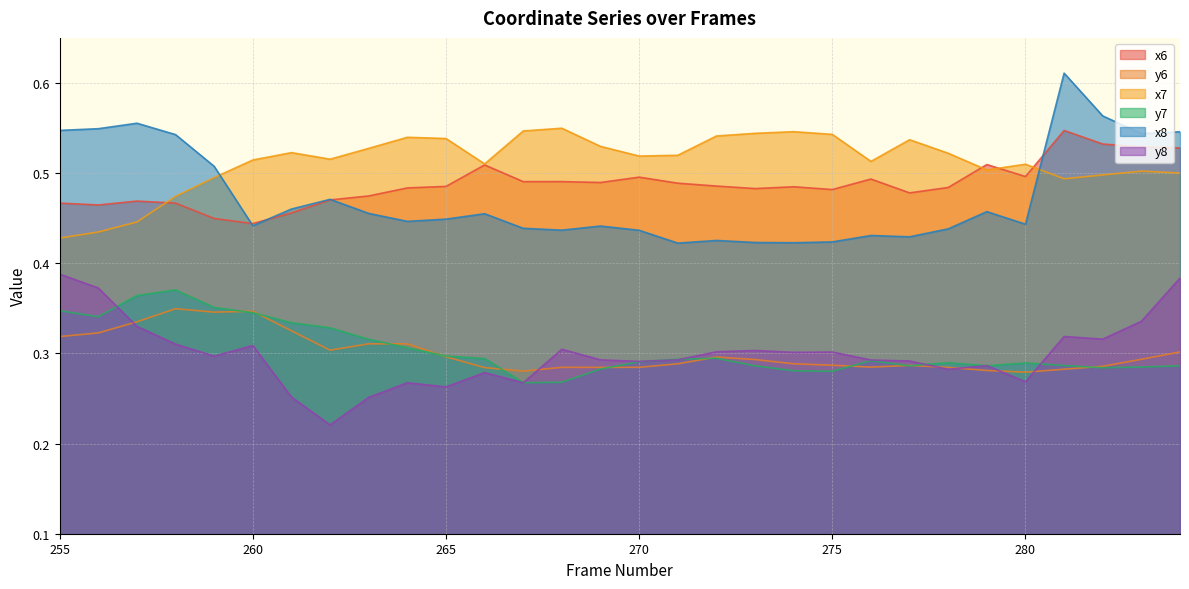

At which category does y6 reach its first local valley?

259